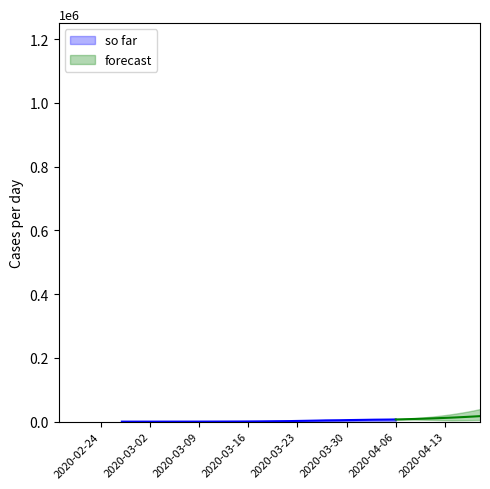

What is the value of the 7th point from the left?

78